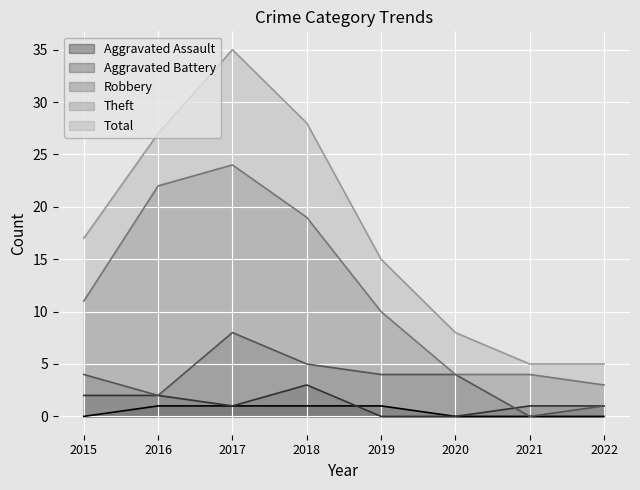

What value does the Aggravated Battery series have at 2021?

1